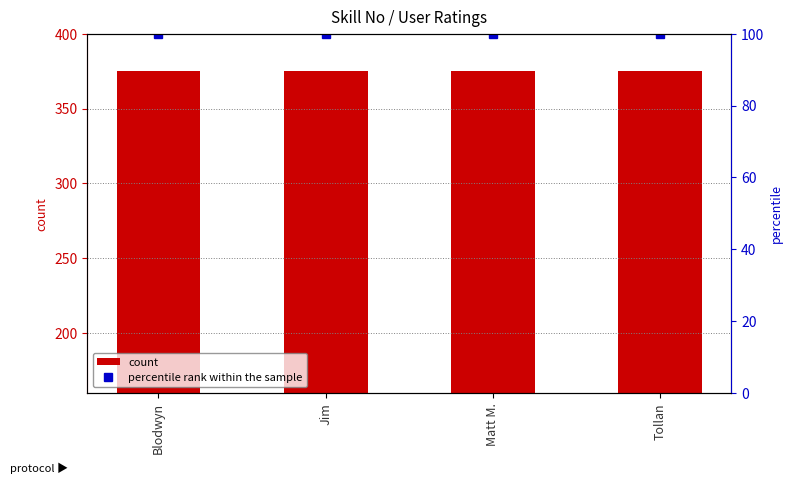

Are the bars horizontal?

No